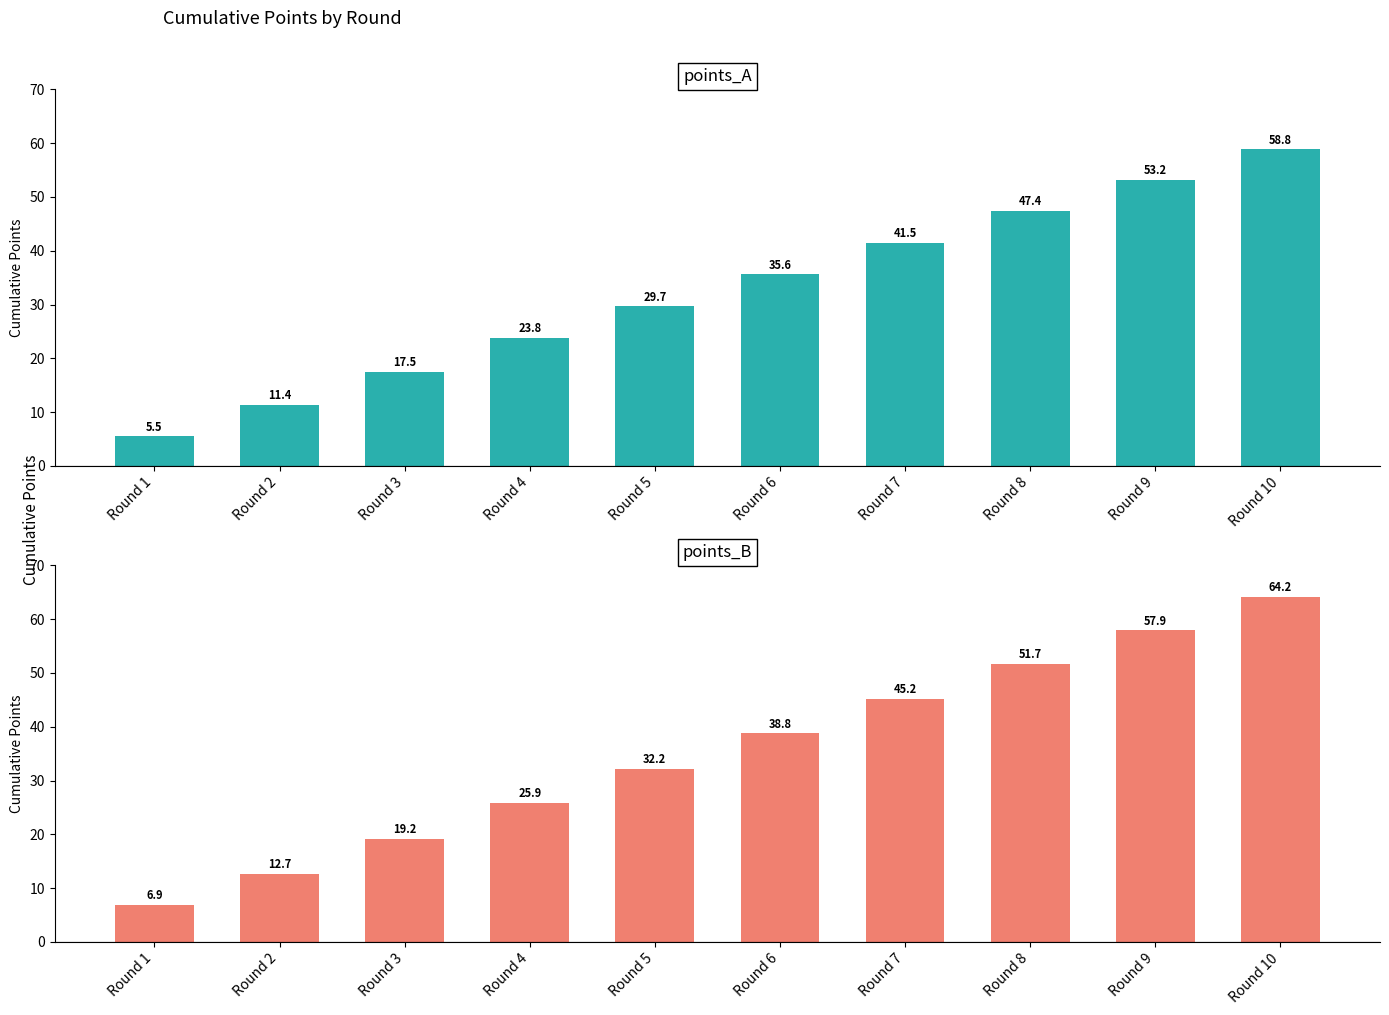

How many data points in points_A are less than 35?

5